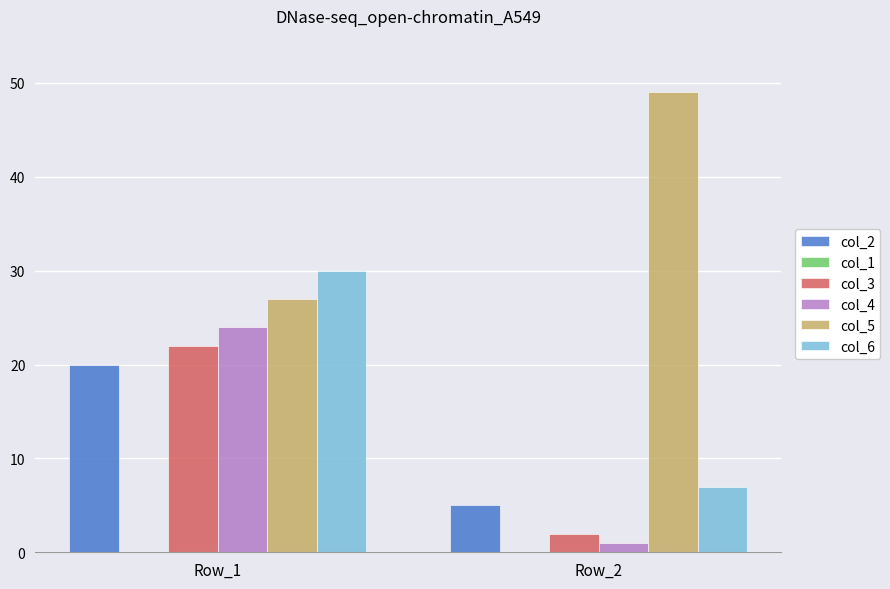

What is the difference between the maximum and minimum values in the col_2 series?

15